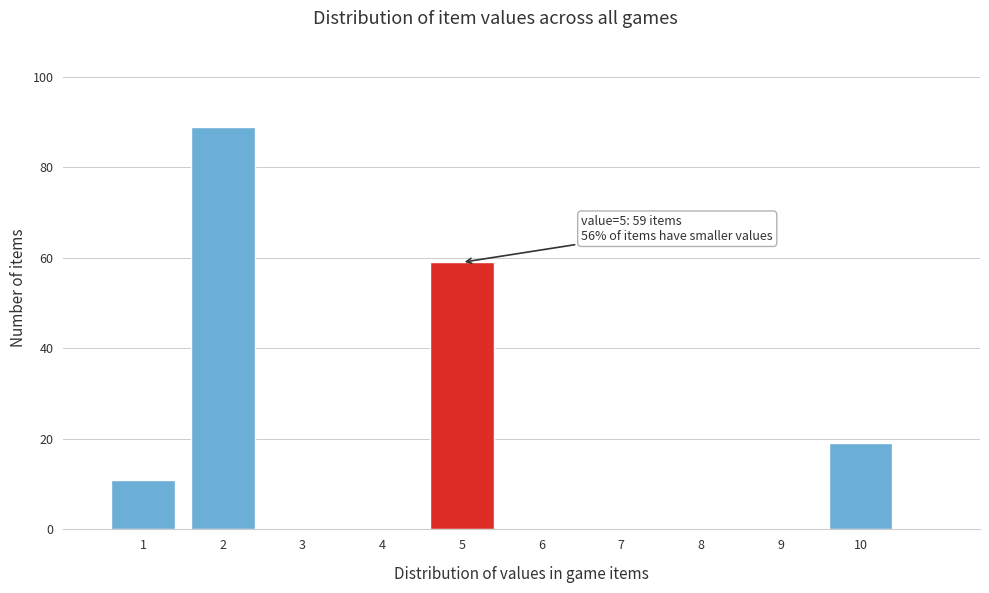

Reading left to right, transcribe all the data shown in this chart.

1=11	2=89	3=0	4=0	5=59	6=0	7=0	8=0	9=0	10=19